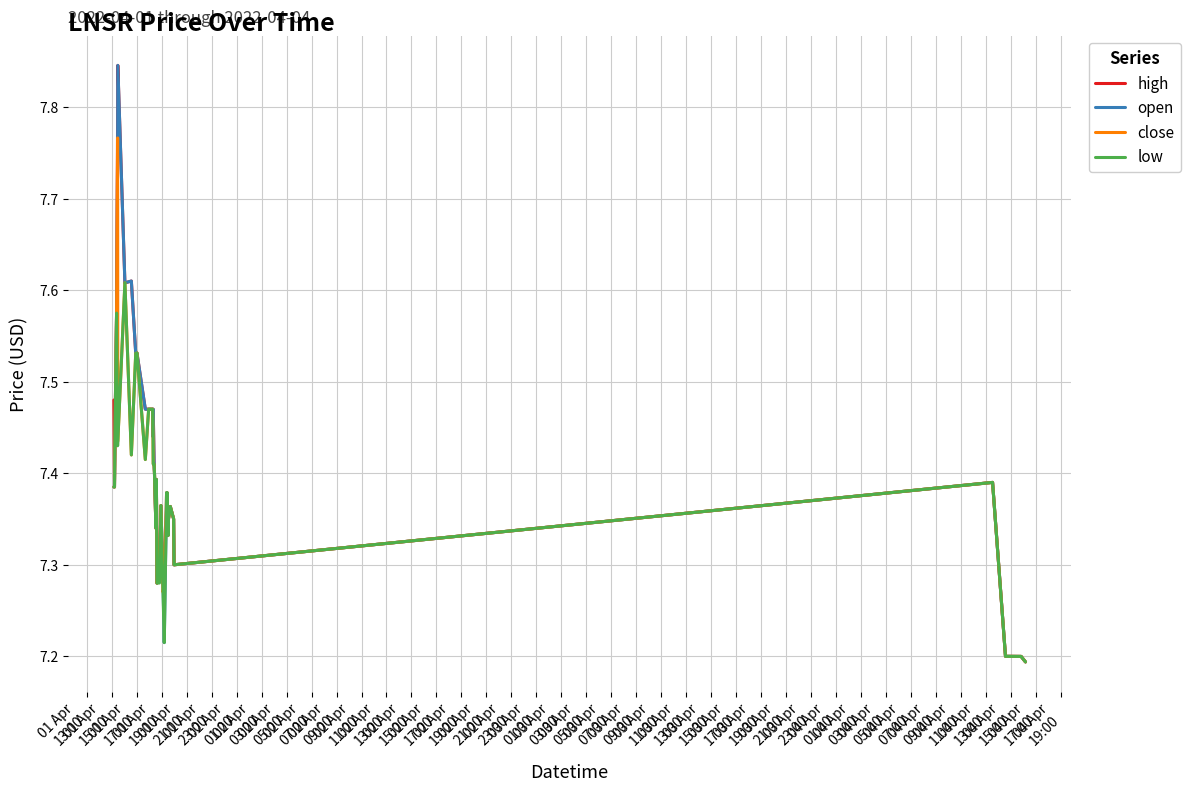

What are all the series names shown in the legend?

high, open, close, low